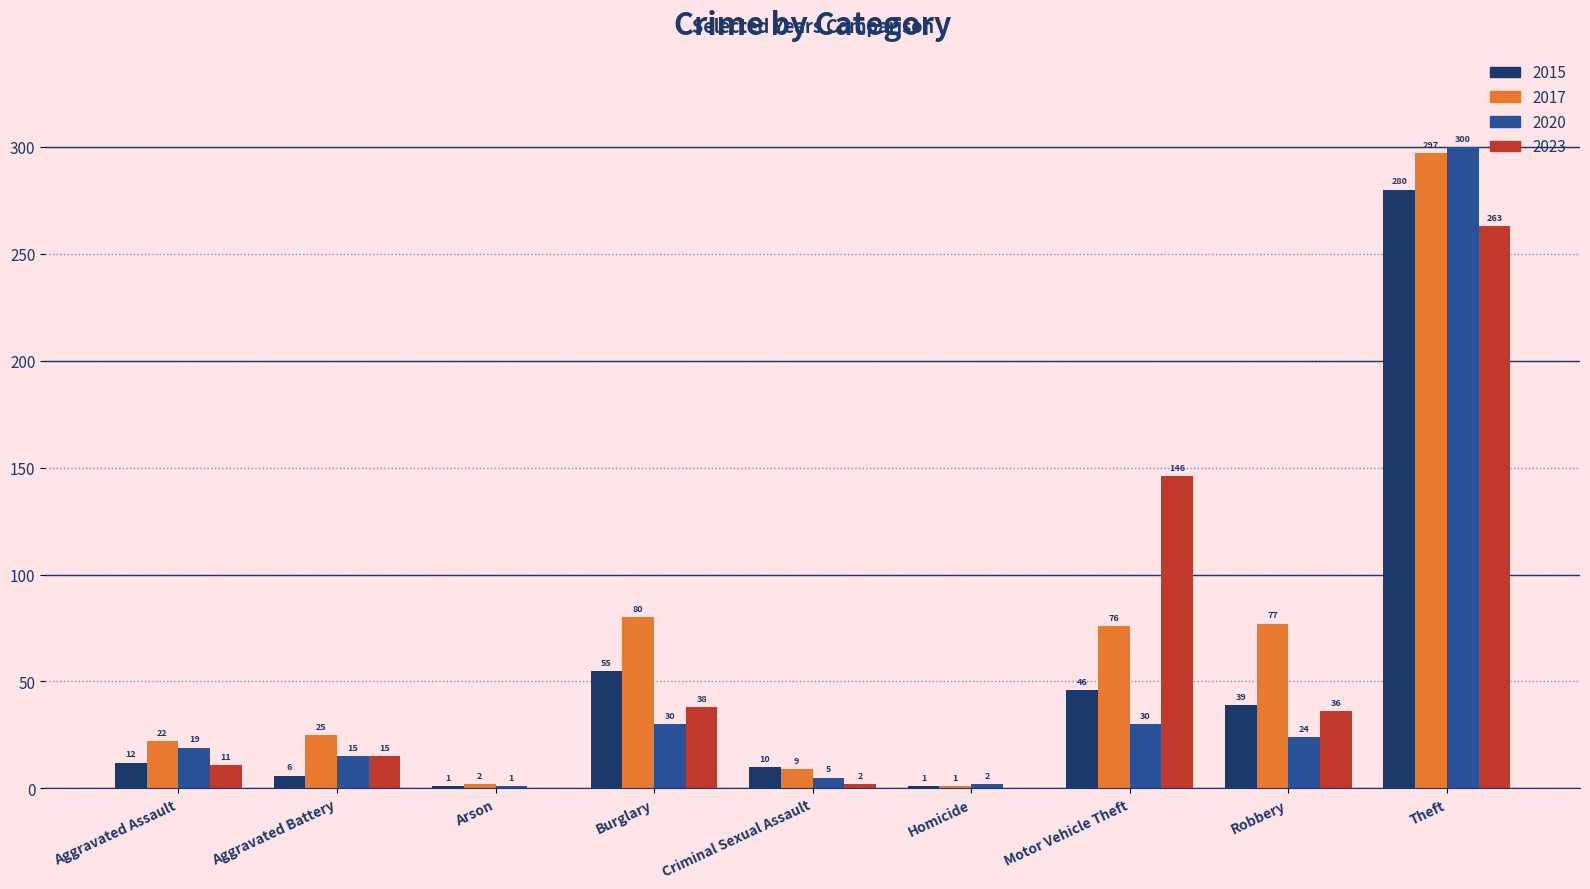

What is the greatest value displayed?

300